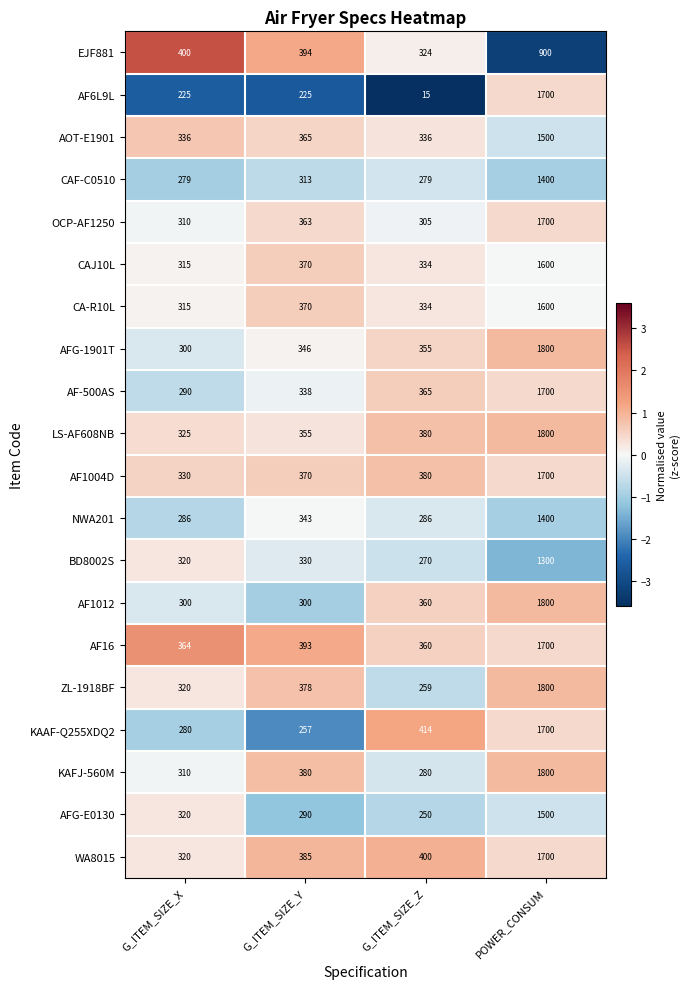

What is the sum of the AOT-E1901 values at G_ITEM_SIZE_X and G_ITEM_SIZE_Z?

672